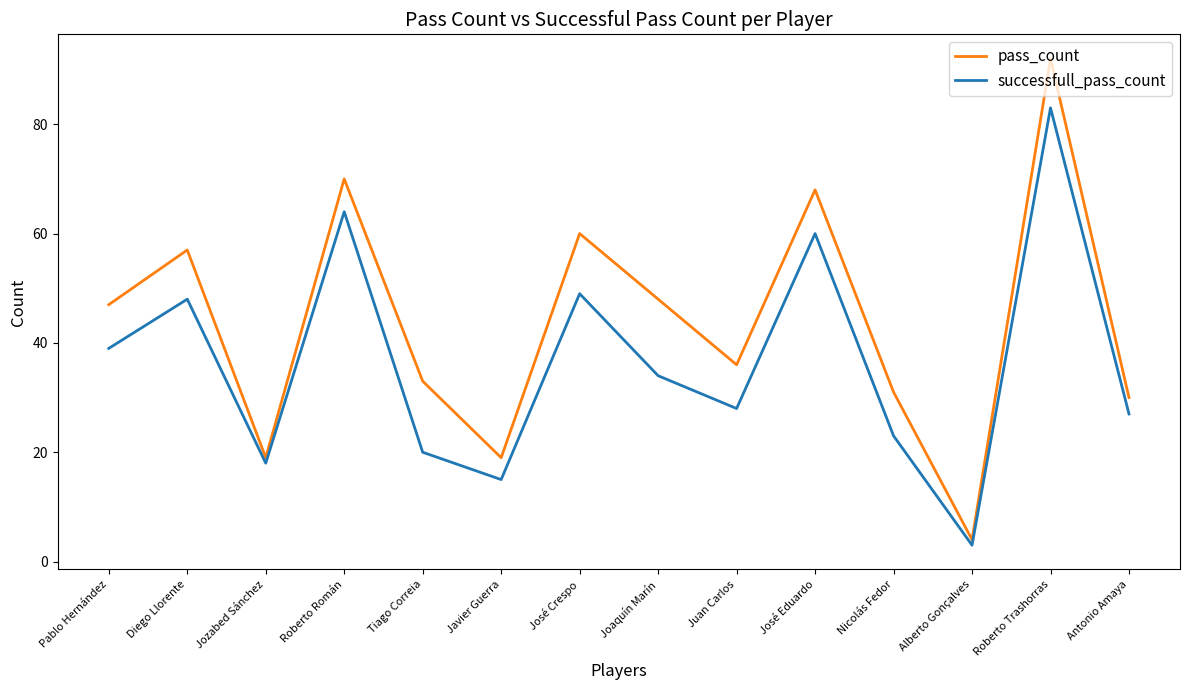

Is it true that successfull_pass_count equals 49 at José Crespo?

True